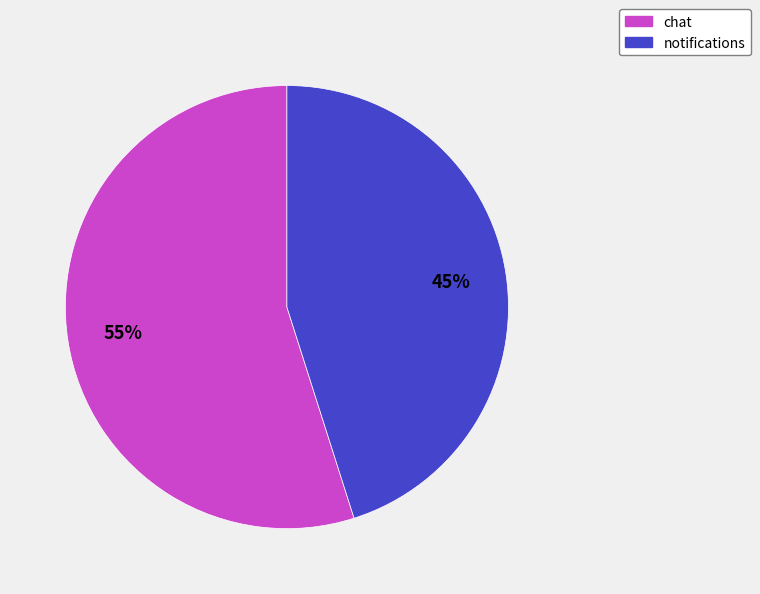

Rank the categories by value from lowest to highest.

notifications, chat